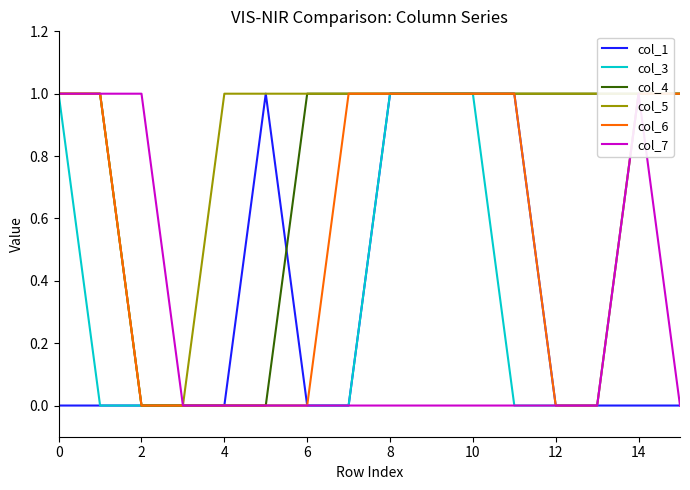

Which series has the largest total across all categories?

col_5